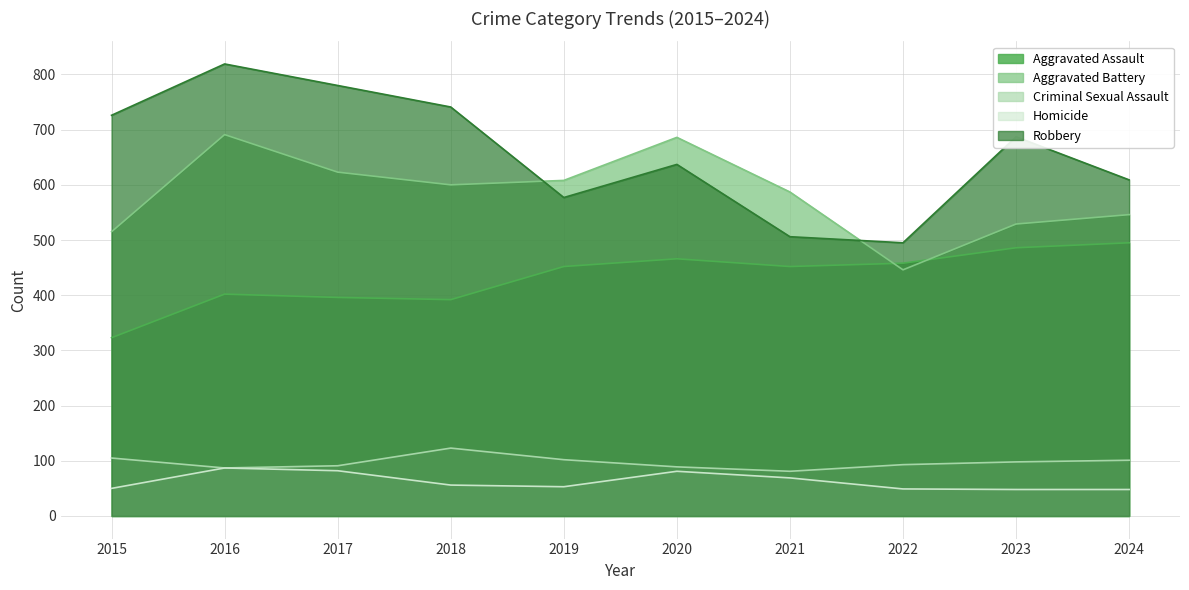

What is the smallest value displayed?

48